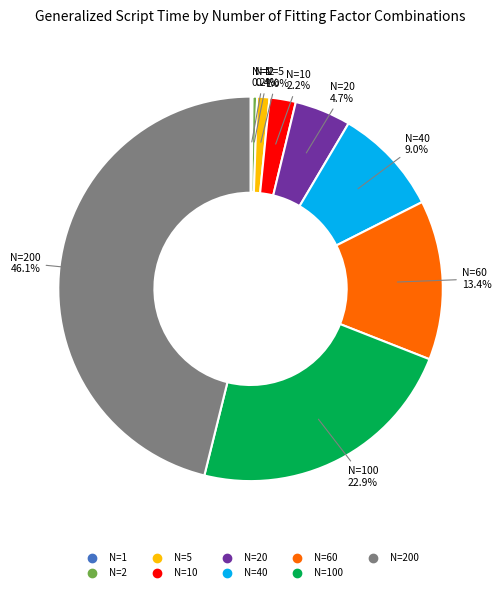

Is there any slice that represents more than half of the pie?

No